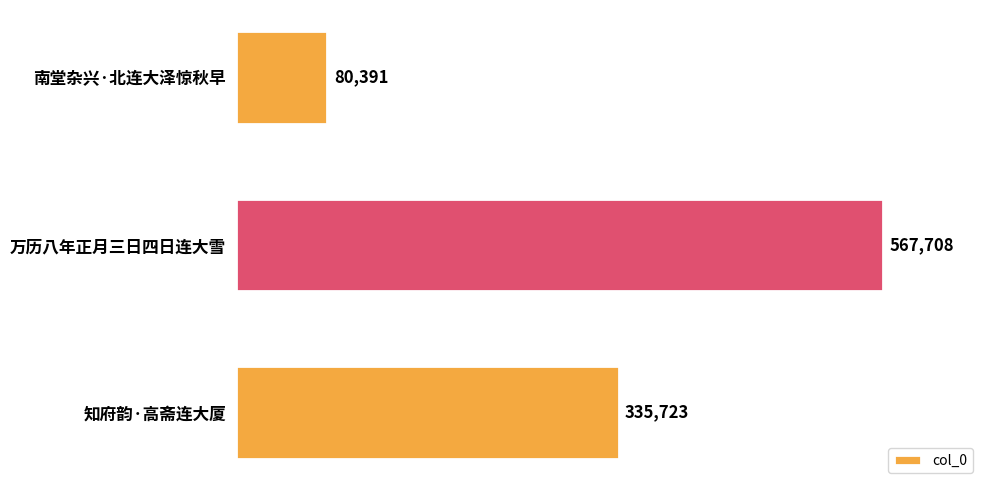

Rank the categories by value from highest to lowest.

万历八年正月三日四日连大雪, 知府韵·高斋连大厦, 南堂杂兴·北连大泽惊秋早